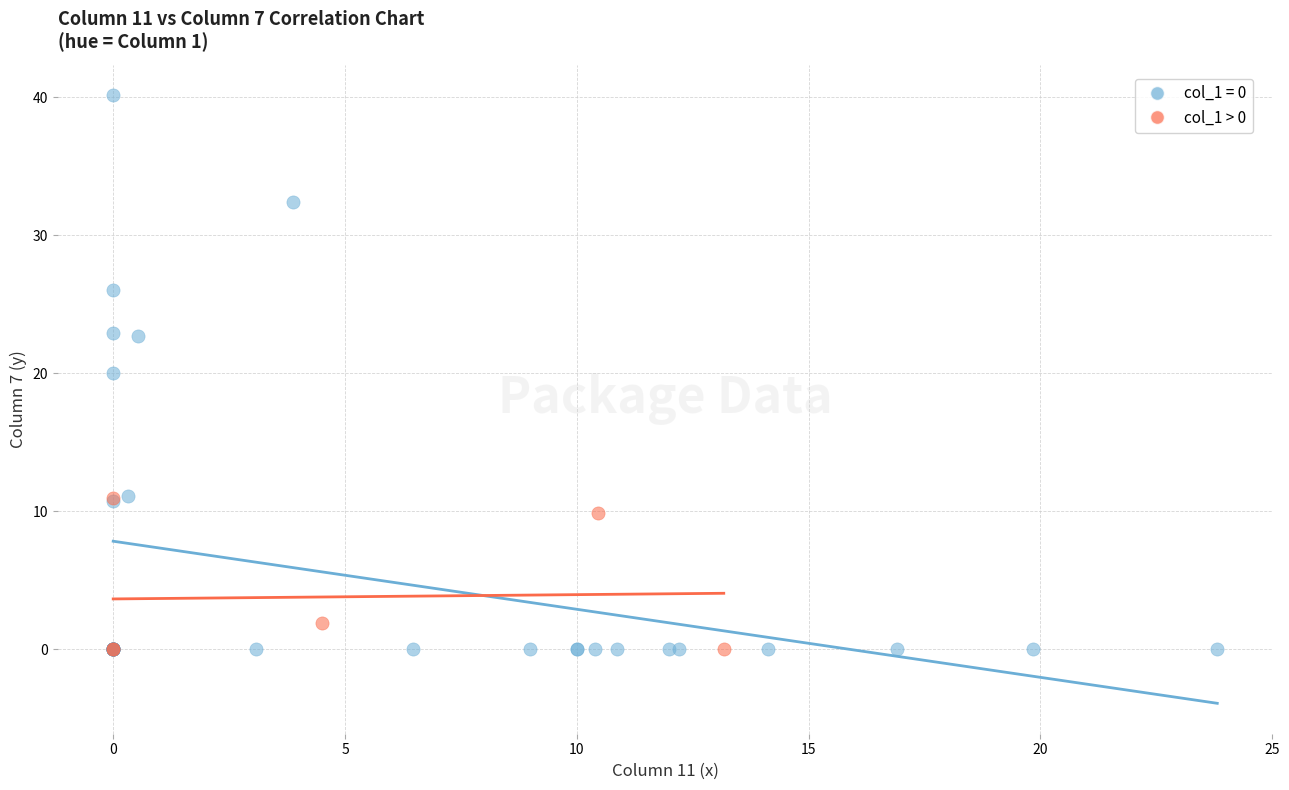

Which series contains the highest Y value?

col_1 = 0